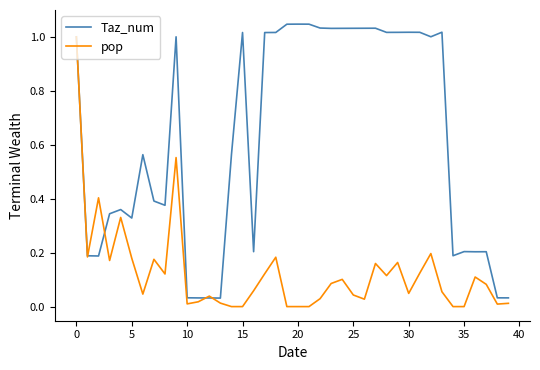

How many lines are shown in the chart?

2